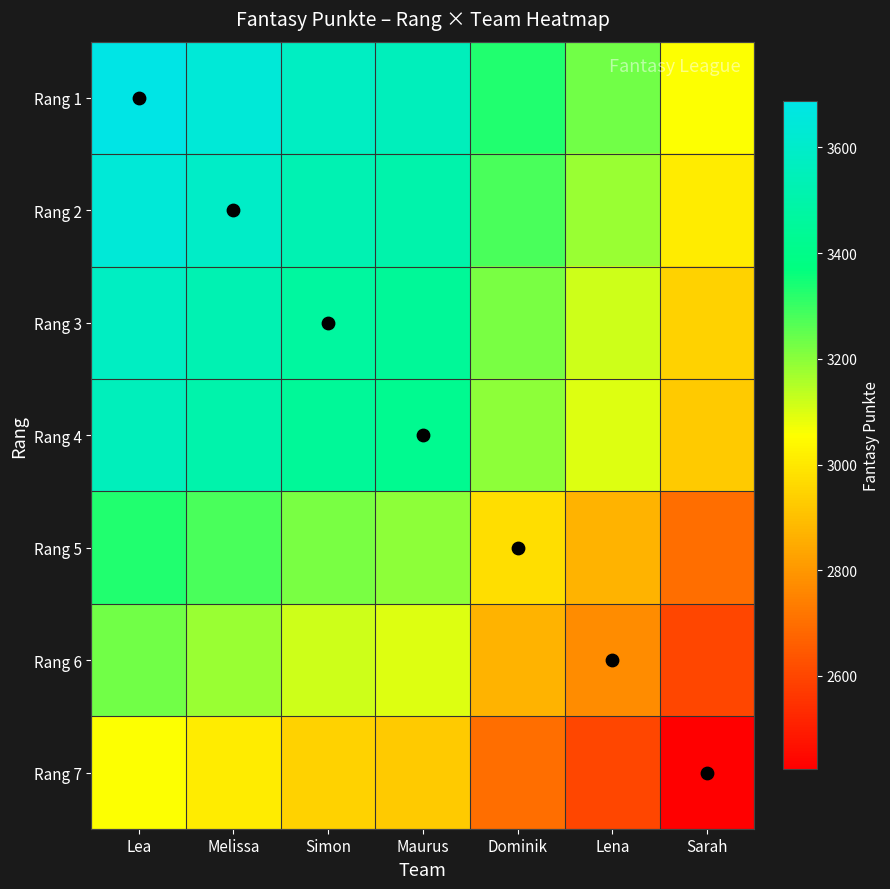

Reading right to left, extract all data points from this chart.

Rang 1: Sarah=3055.5	Lena=3230.0	Dominik=3329.5	Maurus=3556.0	Simon=3576.5	Melissa=3639.0	Lea=3687.0
Rang 2: Sarah=3007.5	Lena=3182.0	Dominik=3281.5	Maurus=3508.0	Simon=3528.5	Melissa=3591.0	Lea=3639.0
Rang 3: Sarah=2945.0	Lena=3119.5	Dominik=3219.0	Maurus=3445.5	Simon=3466.0	Melissa=3528.5	Lea=3576.5
Rang 4: Sarah=2924.5	Lena=3099.0	Dominik=3198.5	Maurus=3425.0	Simon=3445.5	Melissa=3508.0	Lea=3556.0
Rang 5: Sarah=2698.0	Lena=2872.5	Dominik=2972.0	Maurus=3198.5	Simon=3219.0	Melissa=3281.5	Lea=3329.5
Rang 6: Sarah=2598.5	Lena=2773.0	Dominik=2872.5	Maurus=3099.0	Simon=3119.5	Melissa=3182.0	Lea=3230.0
Rang 7: Sarah=2424.0	Lena=2598.5	Dominik=2698.0	Maurus=2924.5	Simon=2945.0	Melissa=3007.5	Lea=3055.5